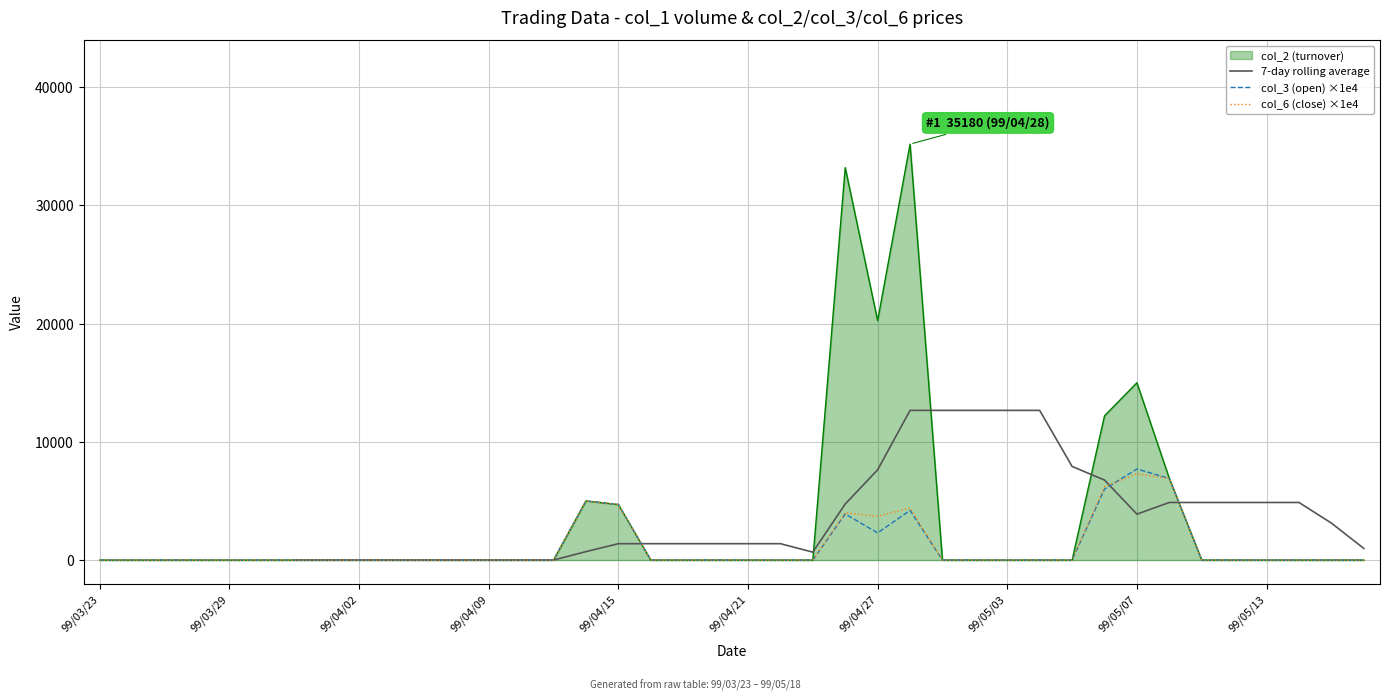

Does the chart display data point markers on the line(s)?

No